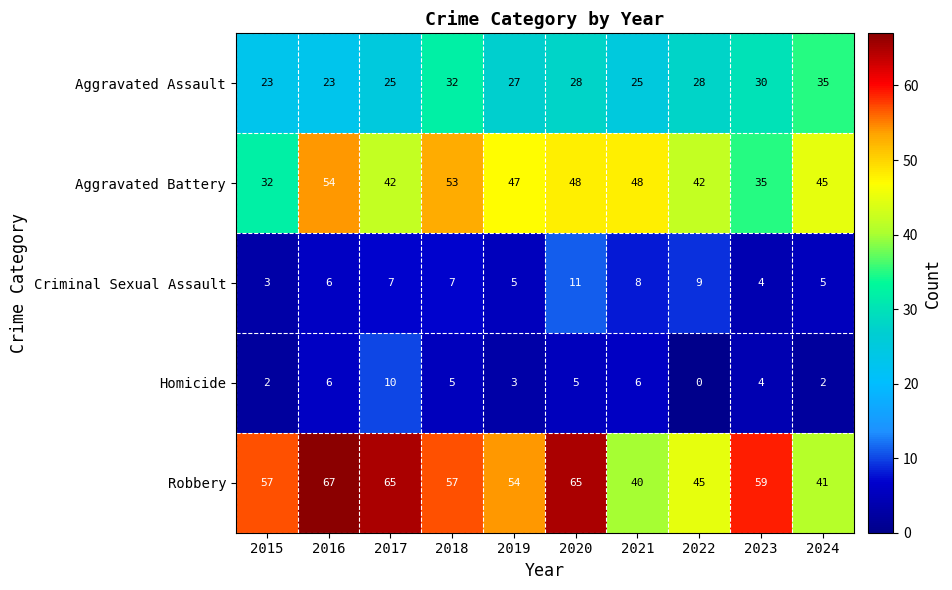

Which series has the widest spread of values?

Robbery